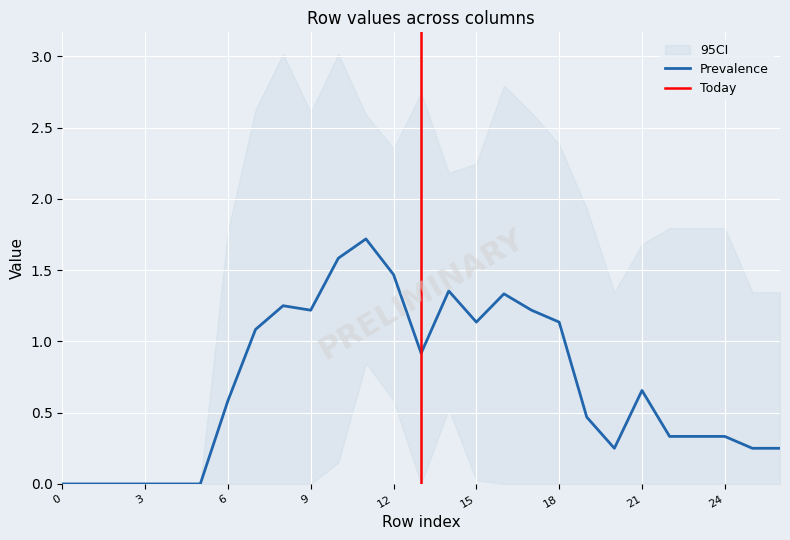

Is it true that Prevalence equals 1.9 at 15?

False